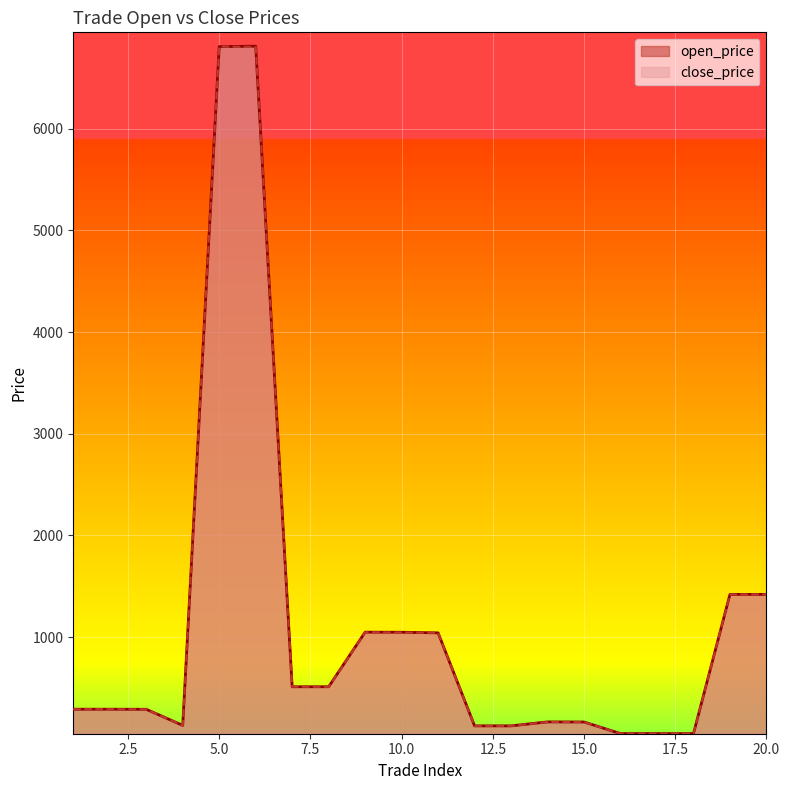

The value of open_price at 16 is 83.3. True or false?

False